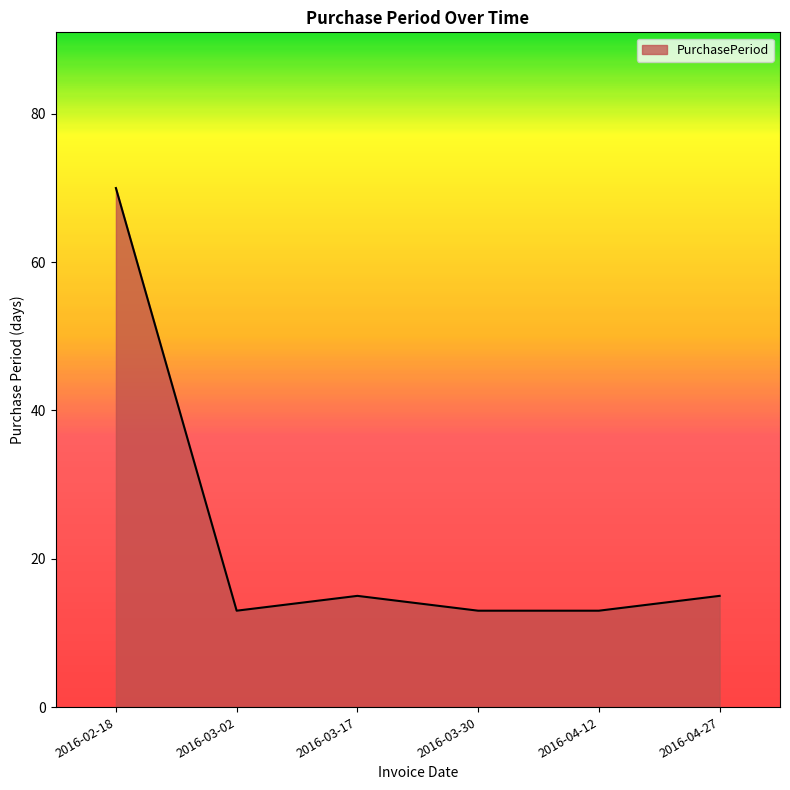

What is the ratio of the value at 2016-03-02 to the value at 2016-04-27?

0.9